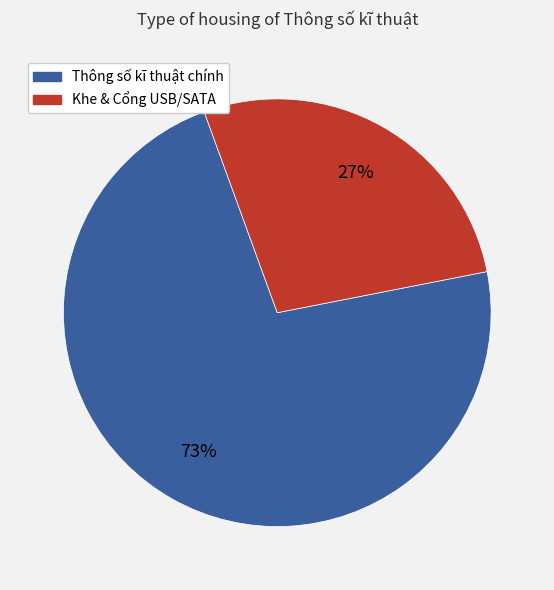

To the nearest percent, what is the average slice percentage?

50%